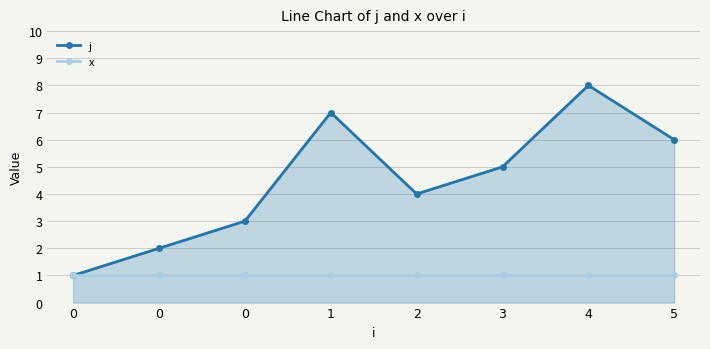

Count the number of data series in this chart.

2